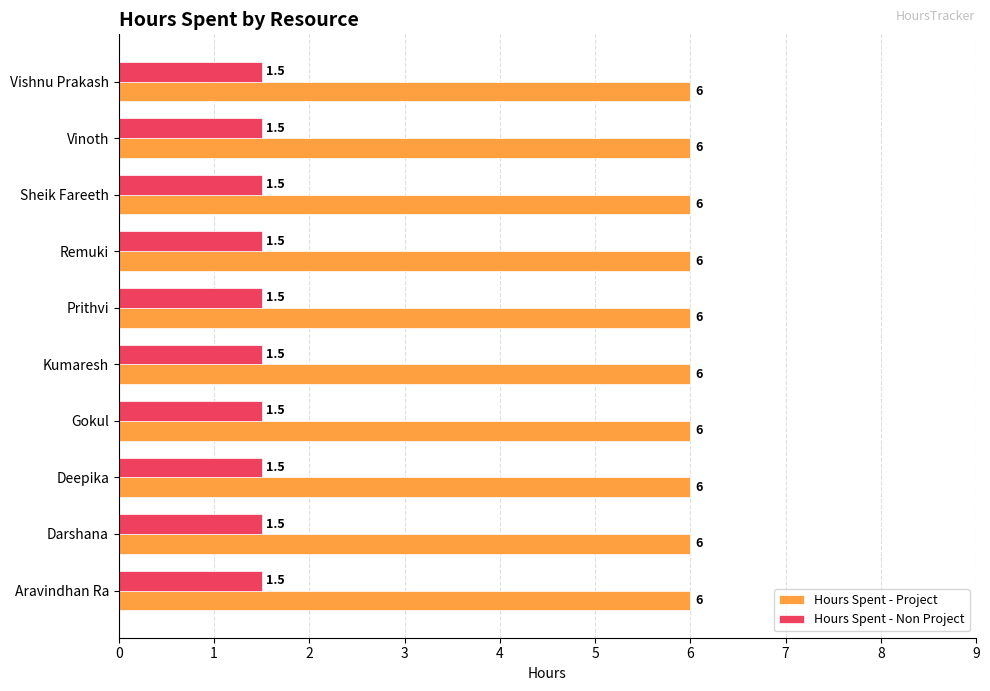

Rank the series at Remuki from highest to lowest value.

Hours Spent - Project, Hours Spent - Non Project